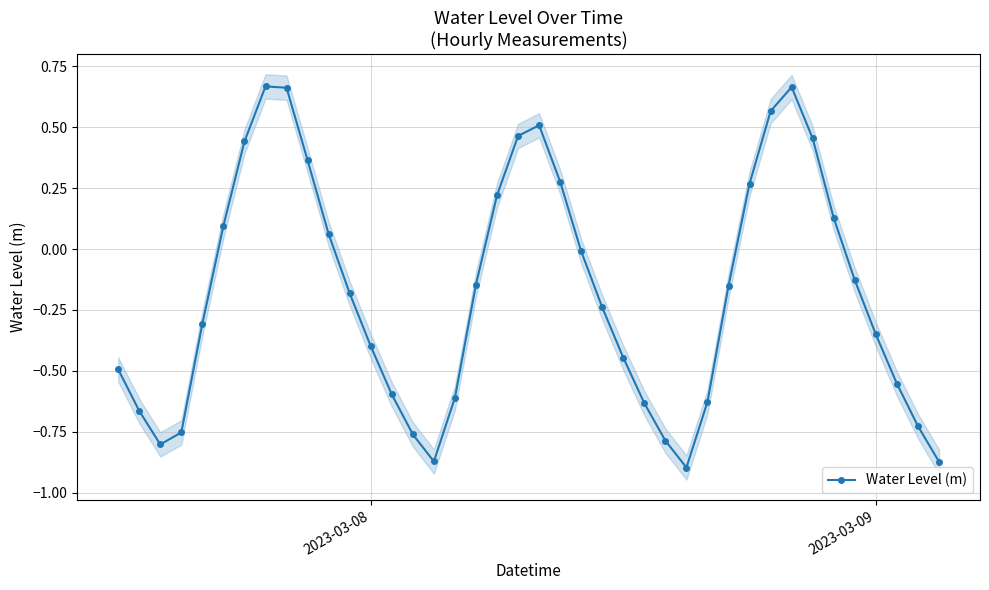

True or false: Water Level (m) has more than 2 points higher than both neighbors.

True